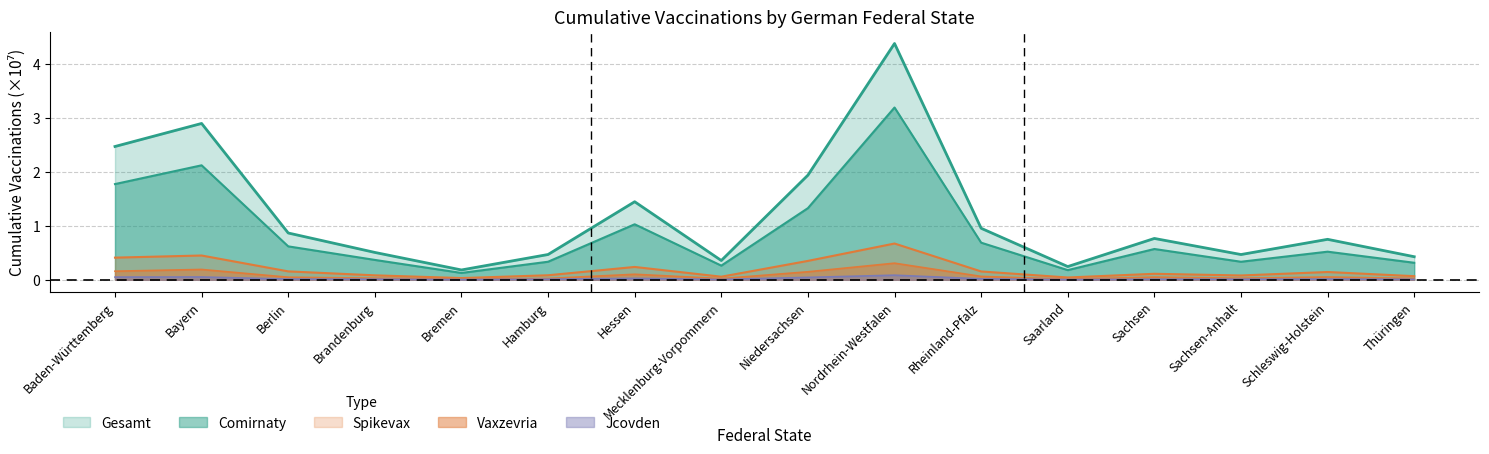

What is the difference between the Gesamt values at Thüringen and Brandenburg?

0.1